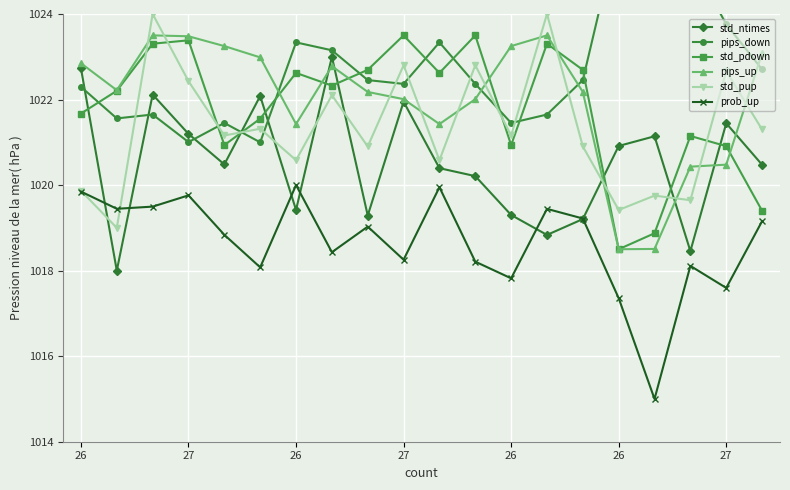

How many interior local valleys does the std_pdown series have?

5